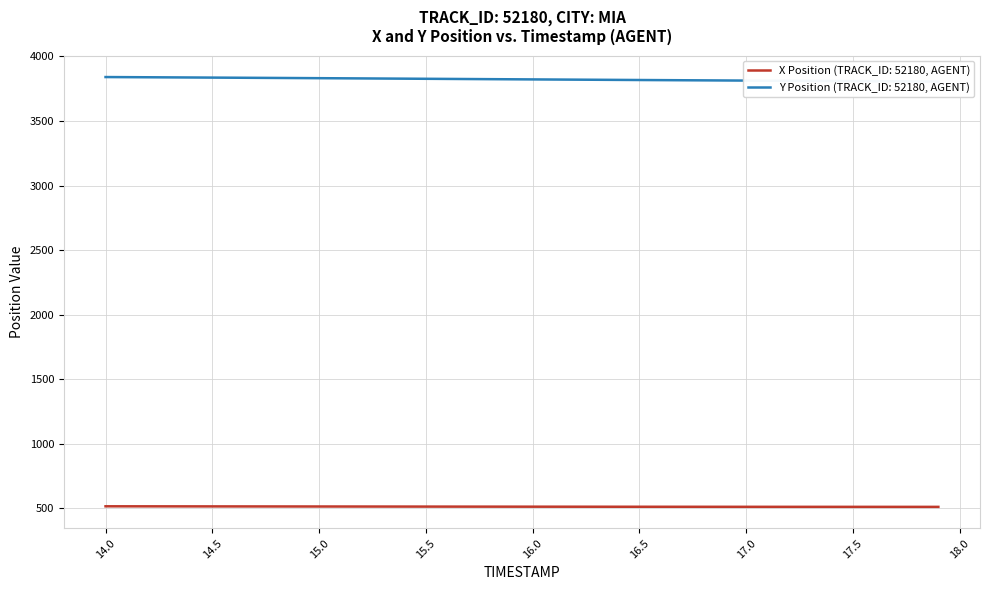

Reading right to left, transcribe all the data shown in this chart.

X Position: 512.1	512.2	512.2	512.2	512.3	512.3	512.4	512.4	512.5	512.6	512.6	512.7	512.8	512.9	513.0	513.1	513.2	513.3	513.4	513.6	513.7	513.8	514.0	514.1	514.3	514.4	514.6	514.7	514.9	515.0	515.2	515.3	515.5	515.6	515.8	515.9	516.1	516.2	516.4	516.5
Y Position: 3805.7	3806.5	3807.3	3808.1	3808.9	3809.7	3810.6	3811.4	3812.3	3813.1	3814.0	3814.9	3815.8	3816.7	3817.6	3818.5	3819.4	3820.3	3821.3	3822.2	3823.2	3824.1	3825.1	3826.0	3827.0	3827.9	3828.9	3829.8	3830.8	3831.7	3832.6	3833.6	3834.4	3835.3	3836.2	3837.1	3837.9	3838.8	3839.6	3840.4